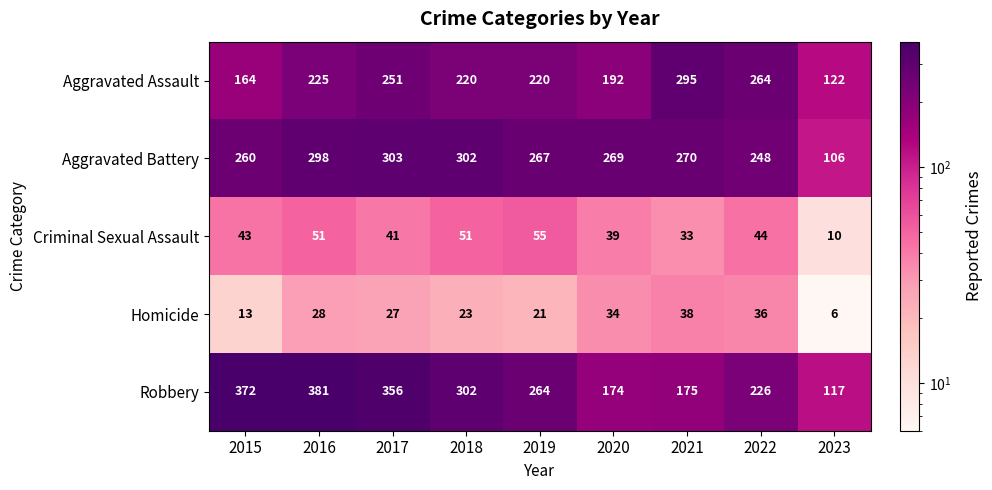

Is it true that Homicide equals 23 at 2020?

False